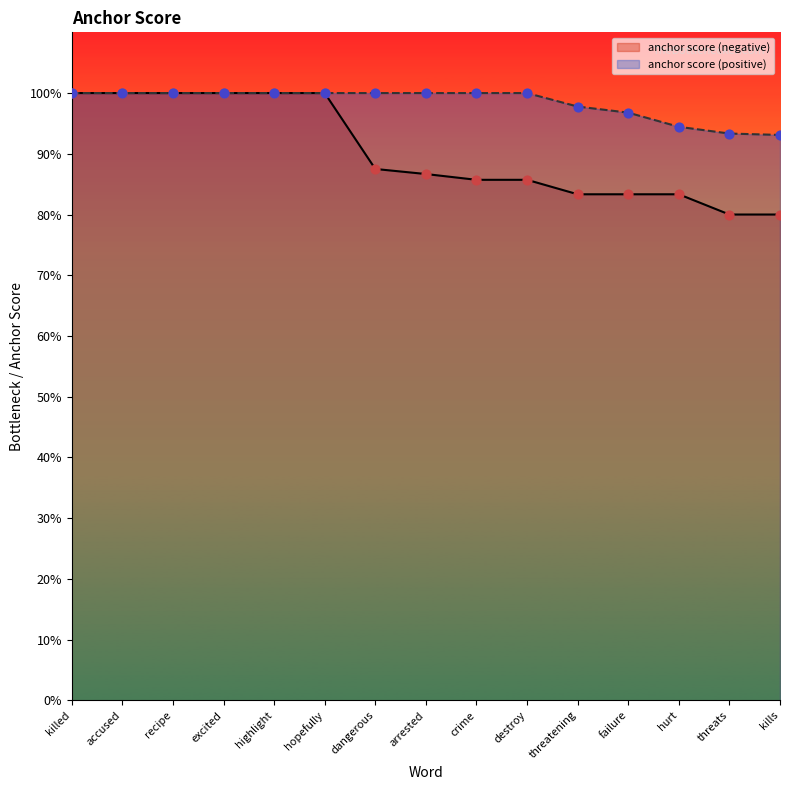

At how many categories does at least one series exceed 0?

15